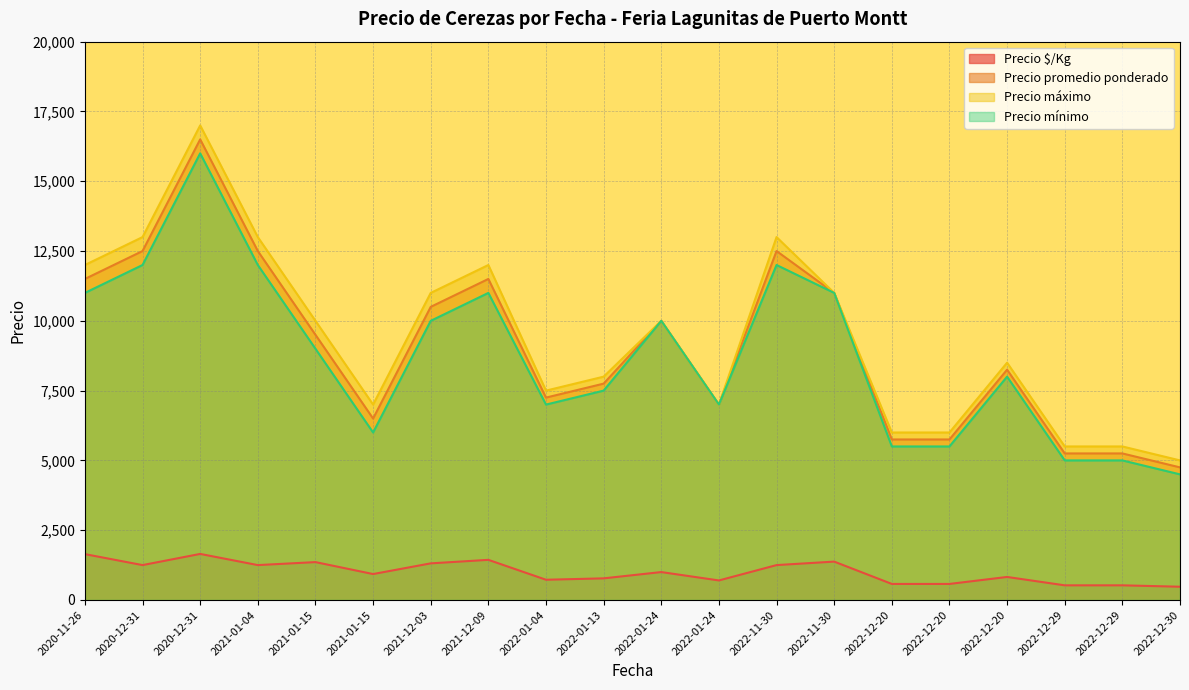

Which series has the largest total across all categories?

Precio máximo